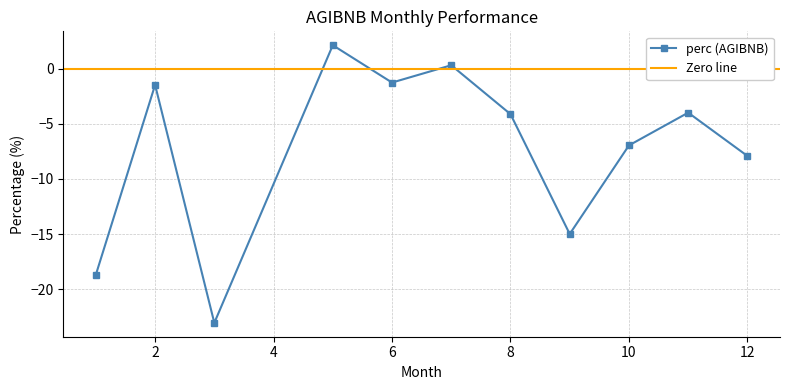

What is the maximum value shown in the chart?

2.1